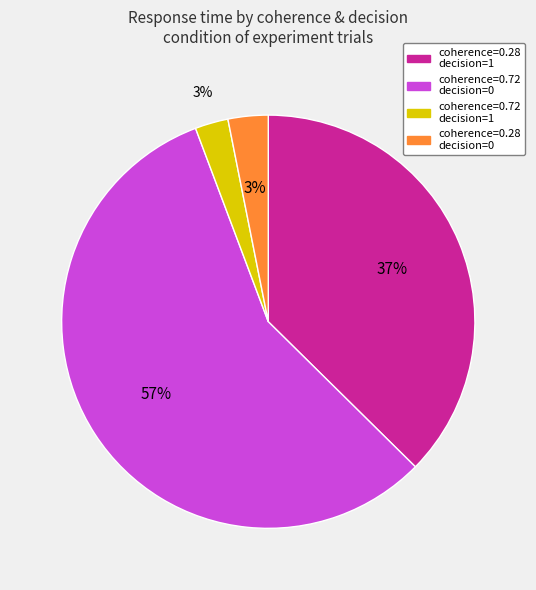

To the nearest percent, what is the average slice percentage?

25%